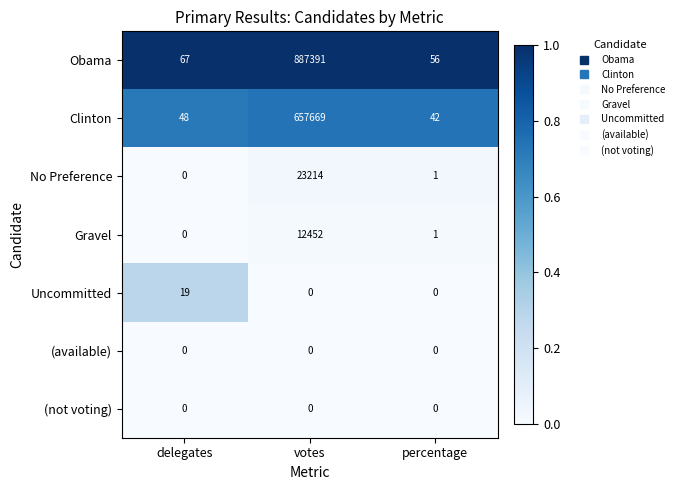

Which series has the largest total across all categories?

Obama